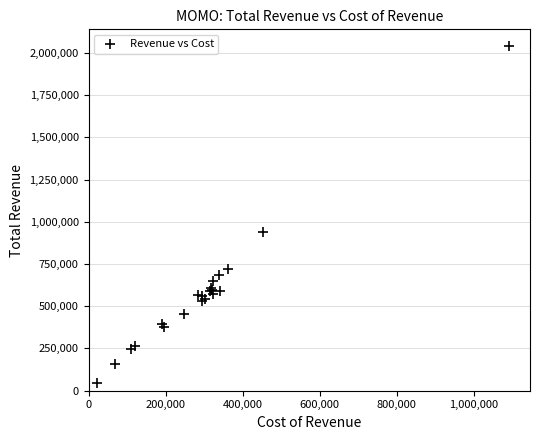

What Y value in the scatter plot is closest to 1043000?

939700